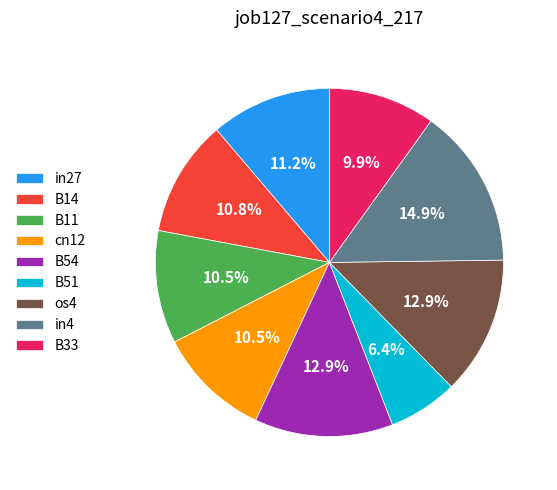

How many slices are in this pie chart?

9